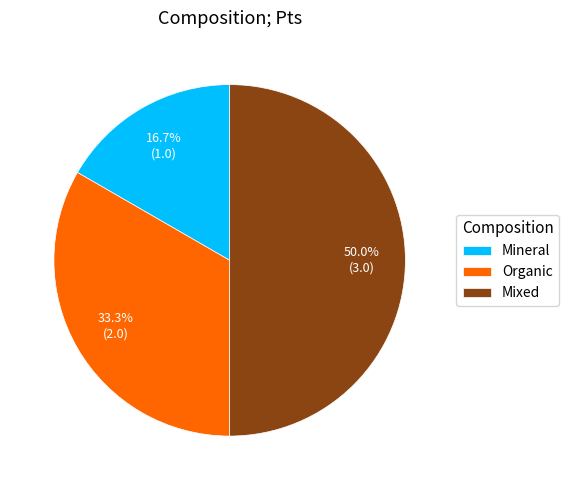

Combined, what portion of the pie is Mineral and Organic?

50.0%